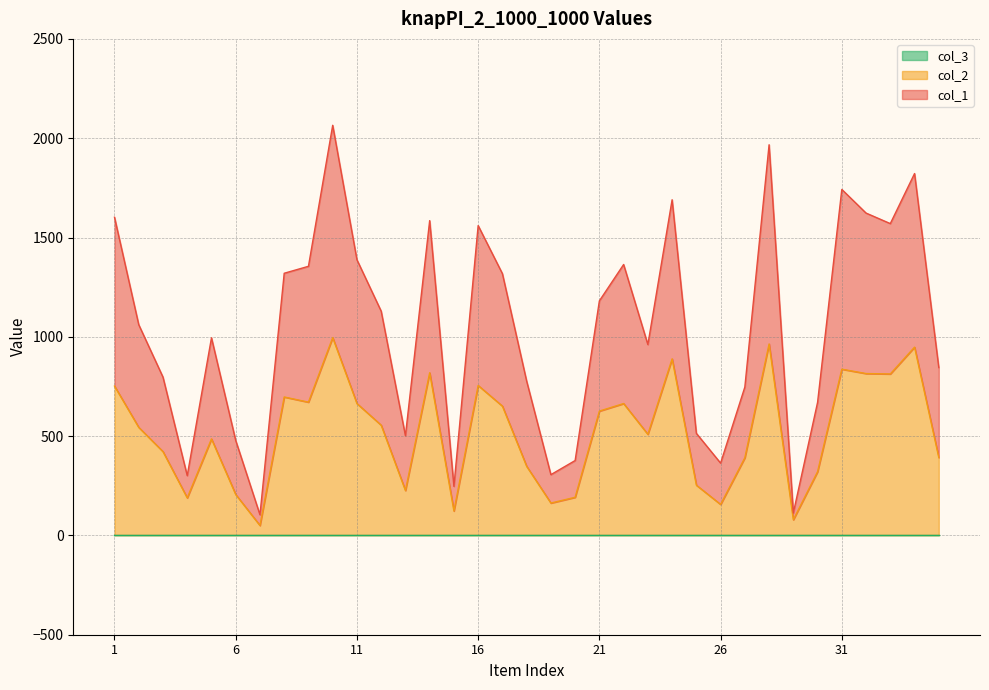

Where is the first local minimum for col_1?

4